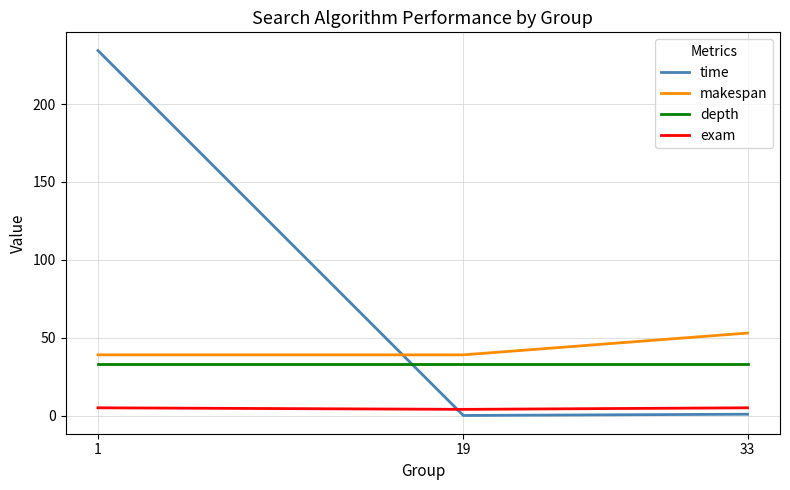

Does the chart have visible grid lines?

Yes